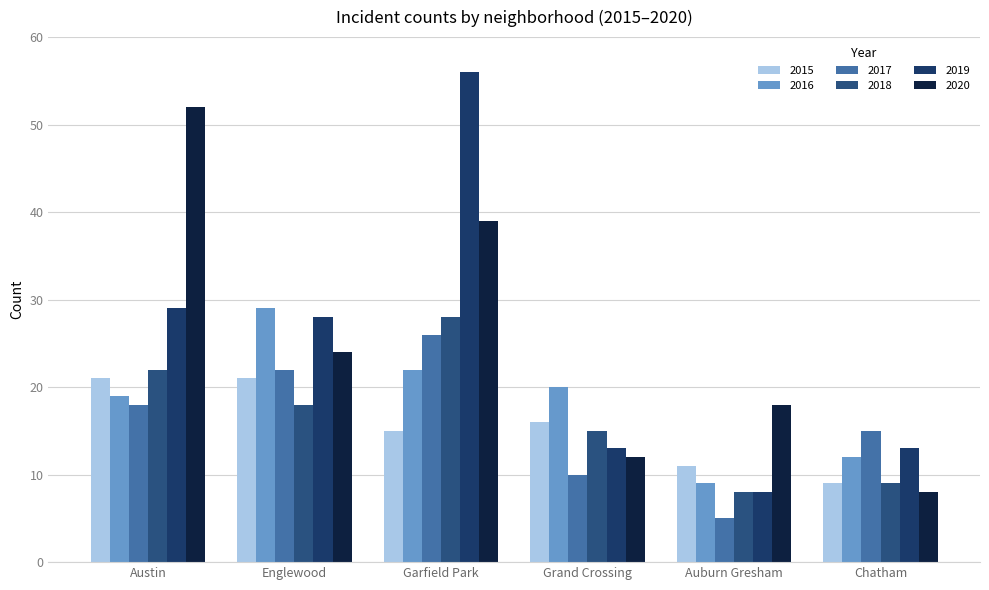

Between Chatham and Austin, which is larger?

Austin